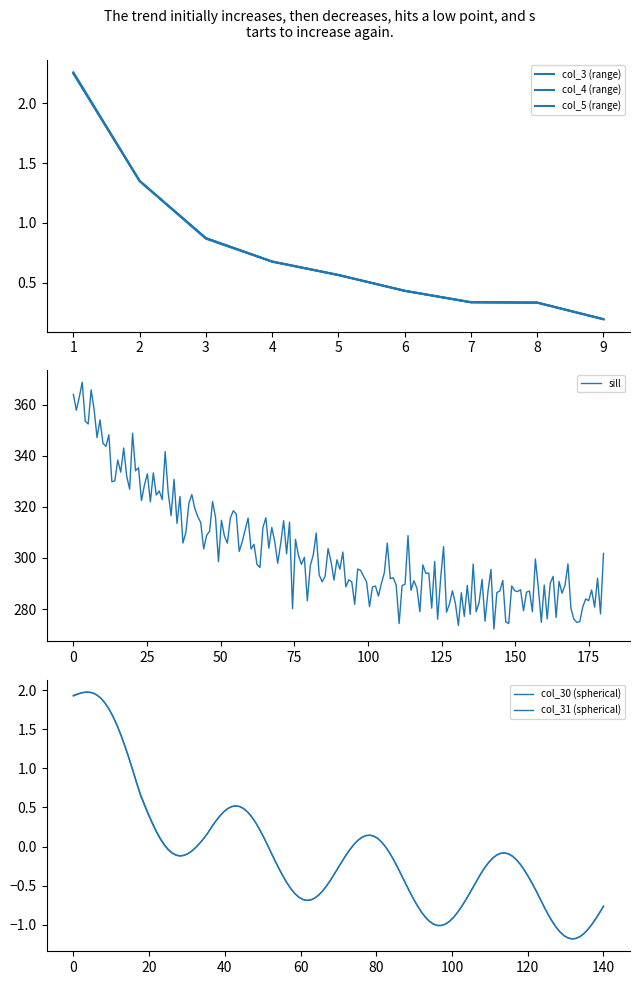

At 1, list the series in order from largest to smallest.

col_4 (range), col_5 (range), col_3 (range)